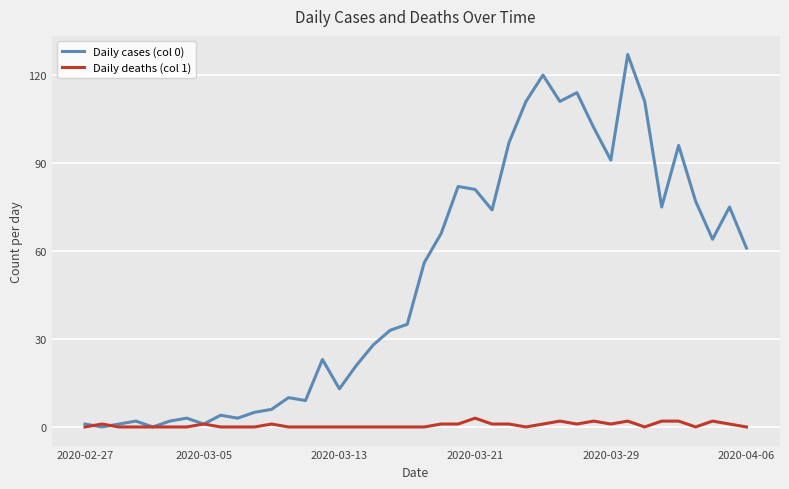

Which series has the largest total across all categories?

Daily cases (col 0)